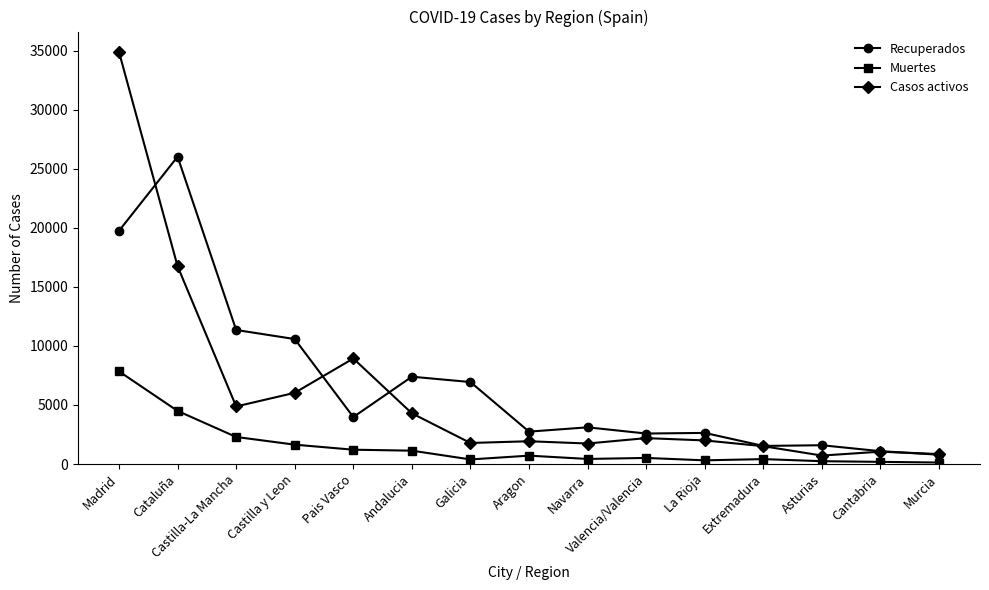

List the series in order of their overall mean, lowest first.

Muertes, Casos activos, Recuperados